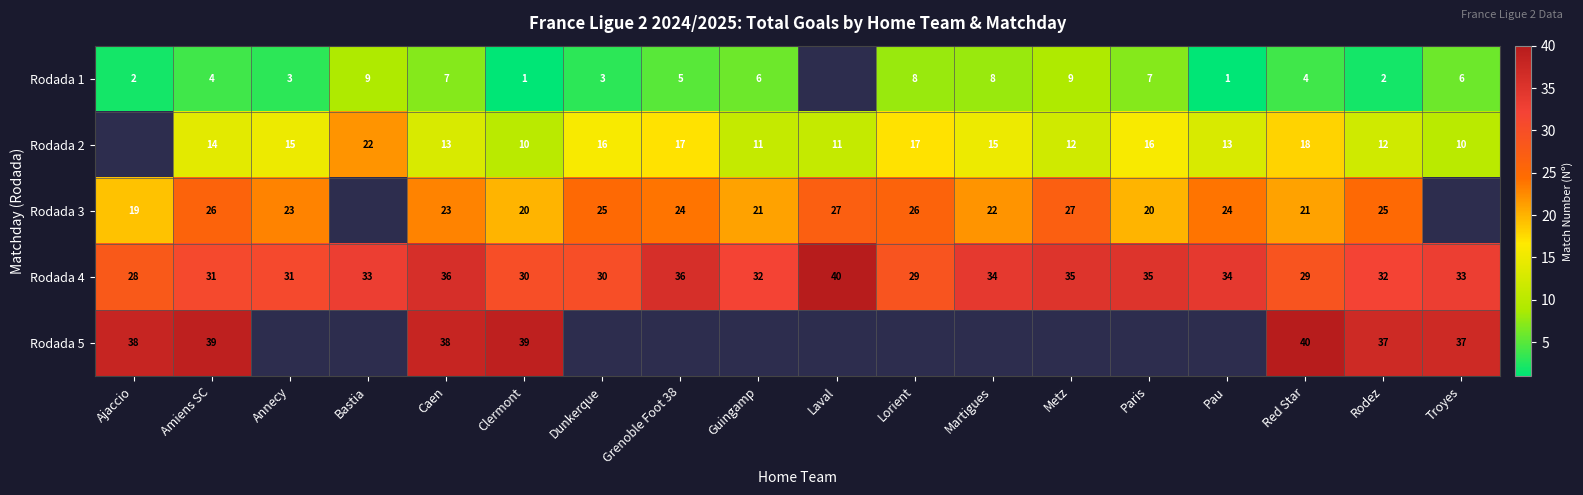

Read the Rodada 4 value at Grenoble Foot 38.

36